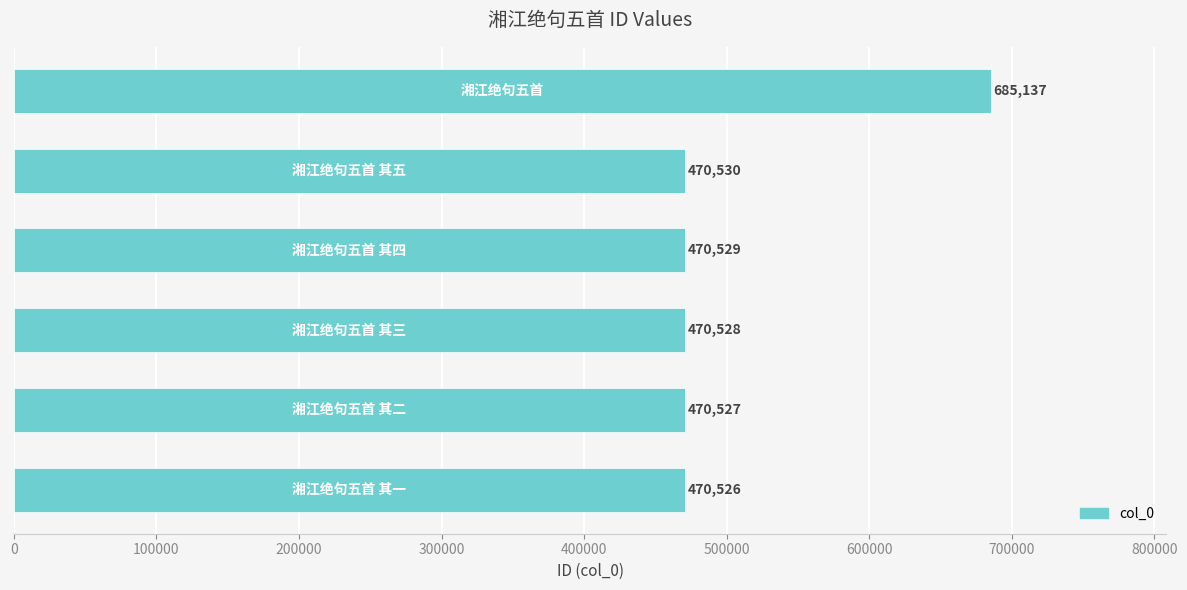

What is the minimum value shown in the chart?

470526